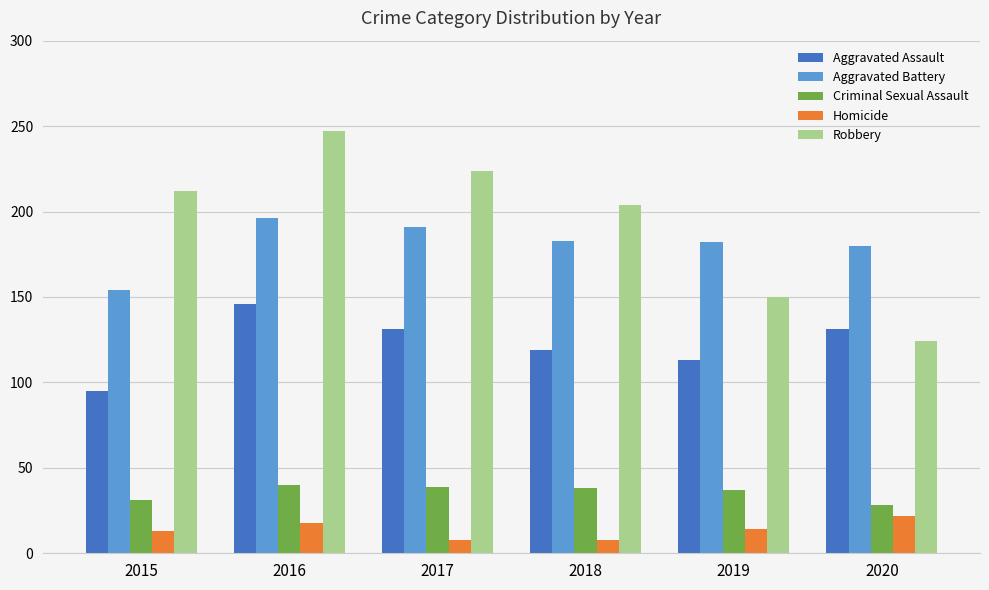

What value does the Criminal Sexual Assault series have at 2017?

39